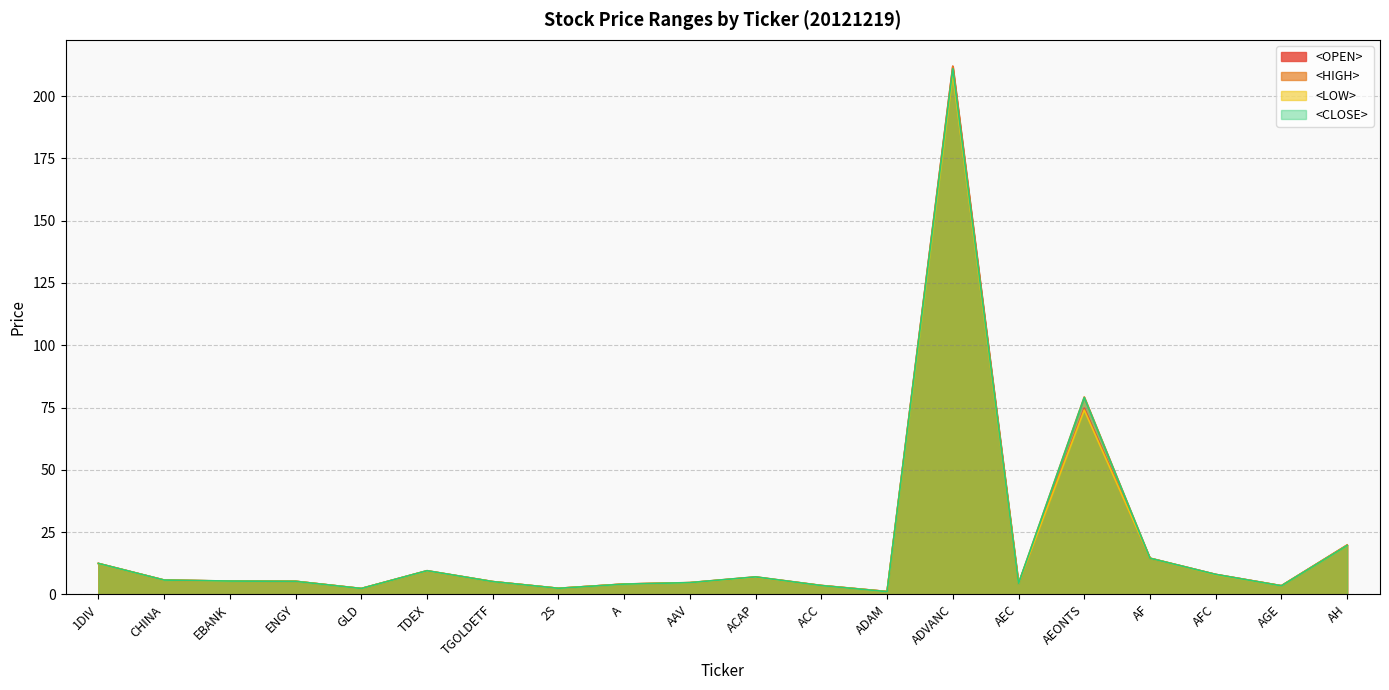

What is the minimum value shown in the chart?

1.1